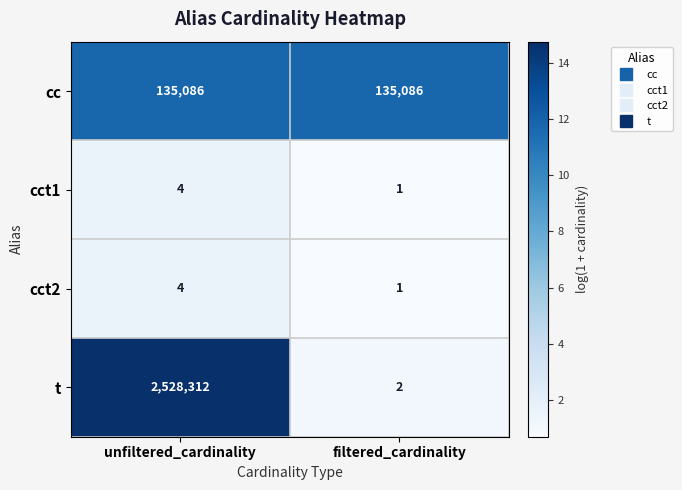

At which category is the sum across all series the highest?

unfiltered_cardinality